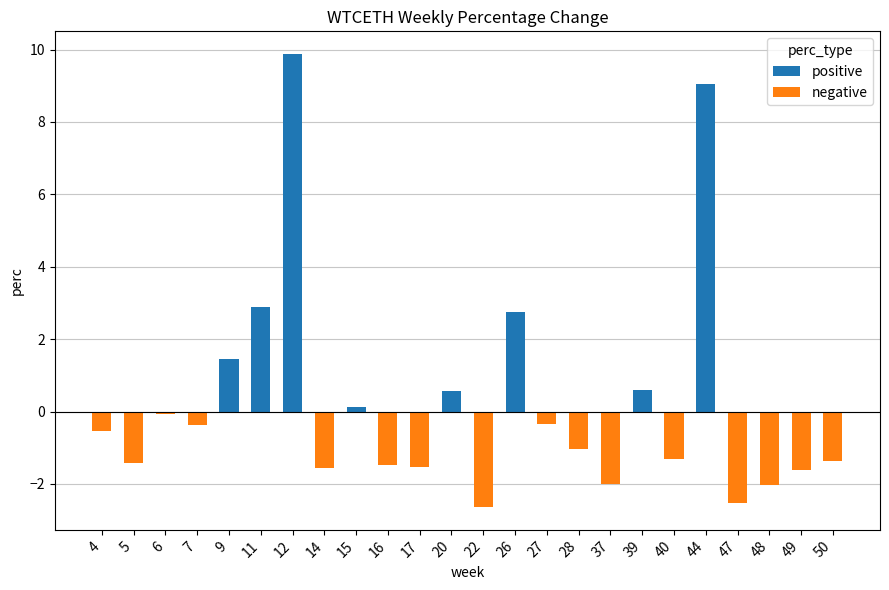

What is the value of the negative bar at the 22nd from the left?

-2.0